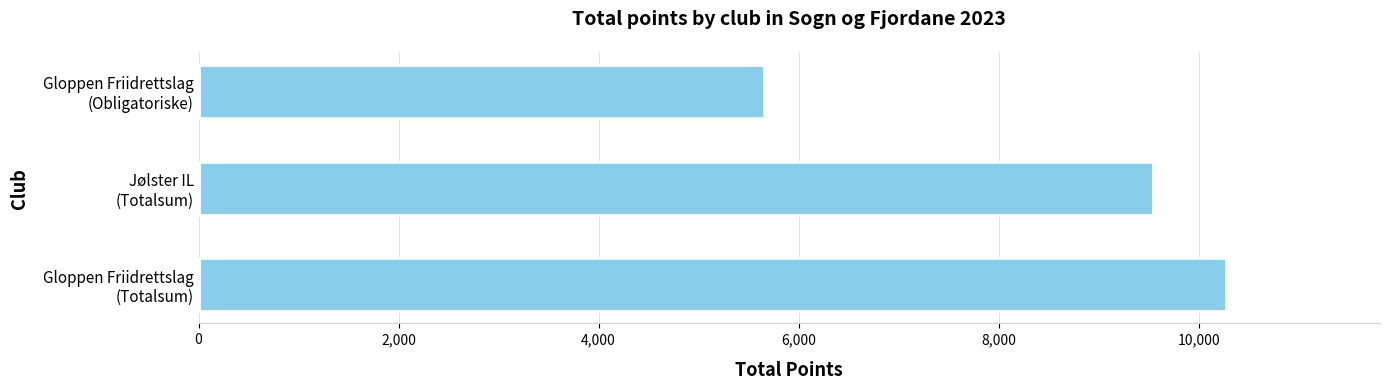

Reading bottom to top, what are all the values shown in this chart?

10272	9548	5652